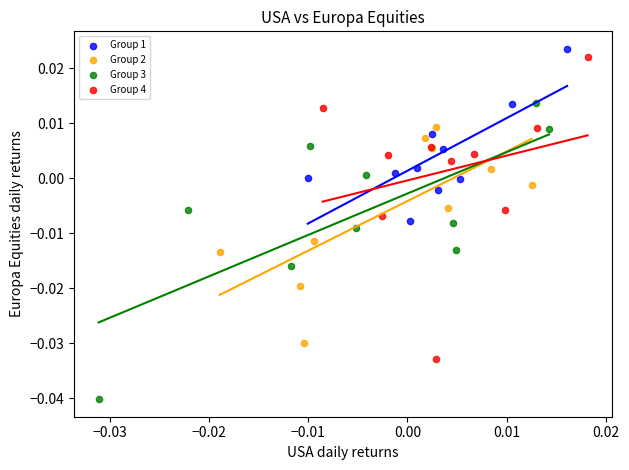

Which series contains the lowest Y value?

Group 3